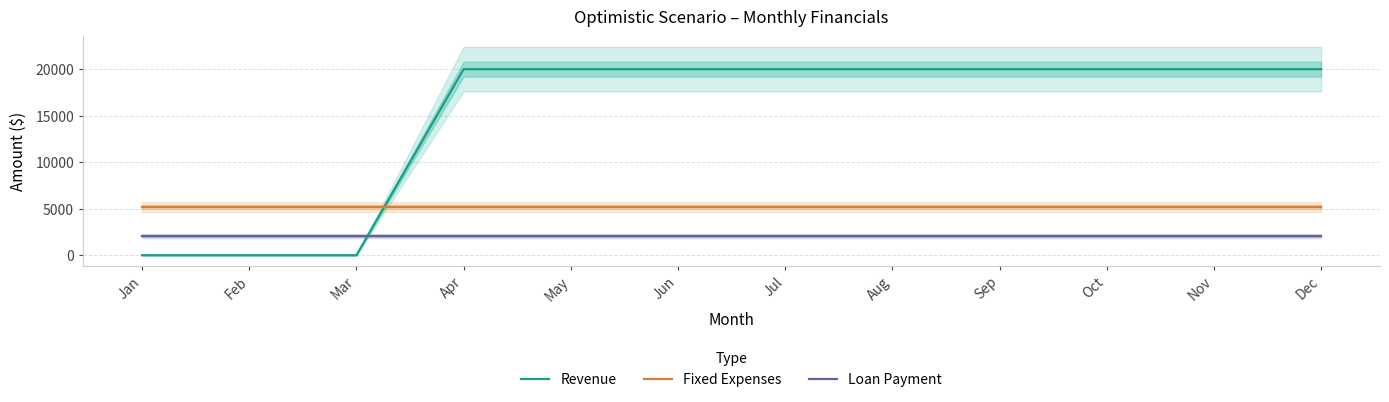

Reading right to left, what are all the values shown in this chart?

Revenue: Dec=20000.0	Nov=20000.0	Oct=20000.0	Sep=20000.0	Aug=20000.0	Jul=20000.0	Jun=20000.0	May=20000.0	Apr=20000.0	Mar=0.0	Feb=0.0	Jan=0.0
Fixed Expenses: Dec=5200.0	Nov=5200.0	Oct=5200.0	Sep=5200.0	Aug=5200.0	Jul=5200.0	Jun=5200.0	May=5200.0	Apr=5200.0	Mar=5200.0	Feb=5200.0	Jan=5200.0
Loan Payment: Dec=2036.9	Nov=2036.9	Oct=2036.9	Sep=2036.9	Aug=2036.9	Jul=2036.9	Jun=2036.9	May=2036.9	Apr=2036.9	Mar=2036.9	Feb=2036.9	Jan=2036.9